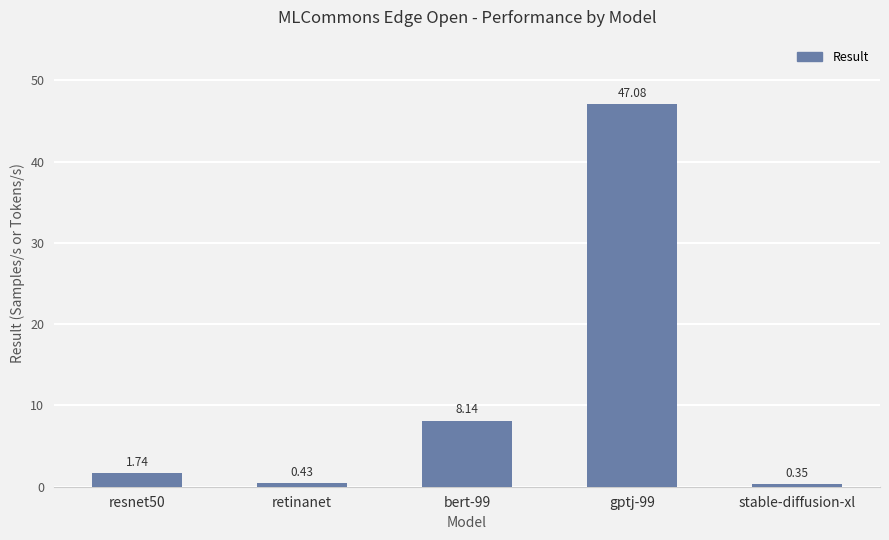

Is it true that the value at bert-99 is 12.3?

False